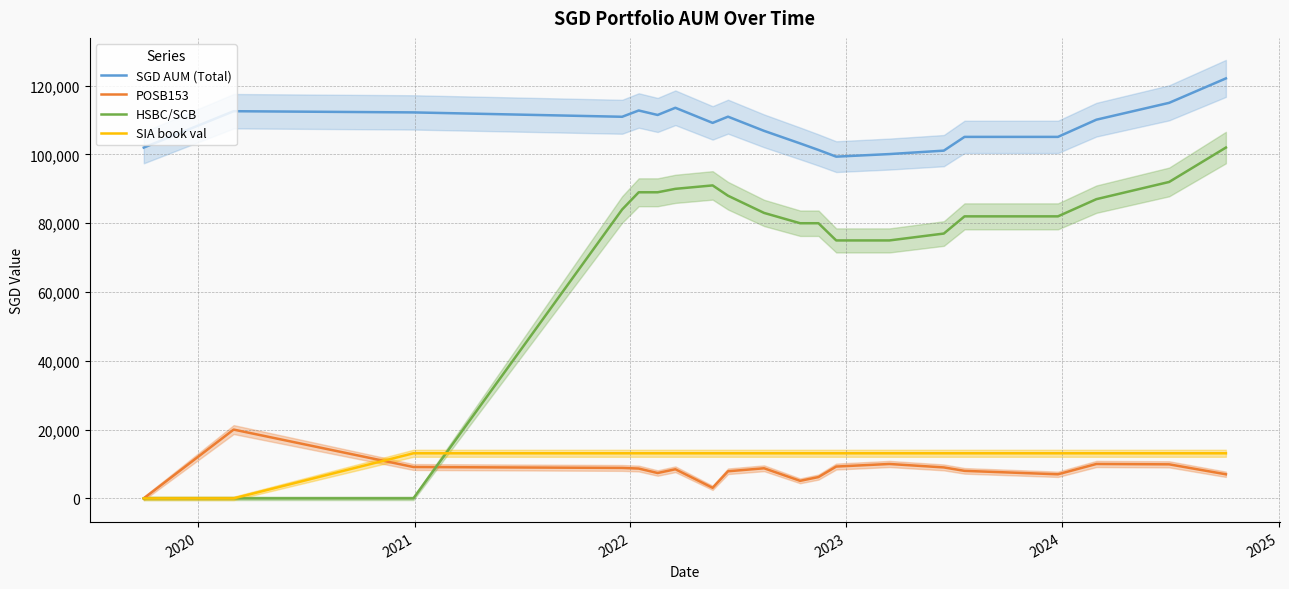

True or false: HSBC/SCB and SGD AUM (Total) intersect in this chart.

False